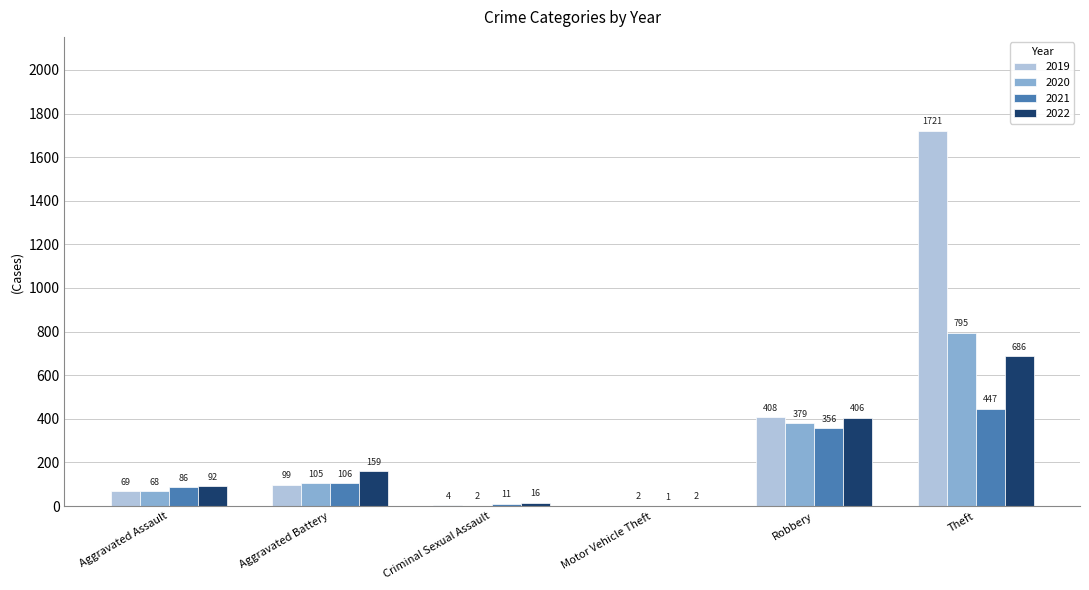

How many data points does each series have?

6